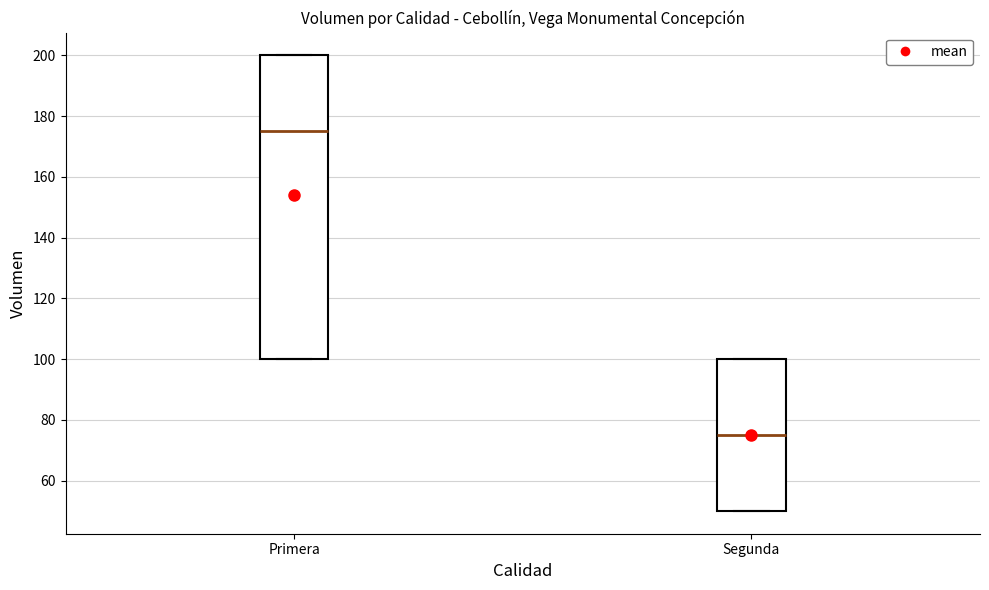

Which box's median line is the lowest?

Segunda